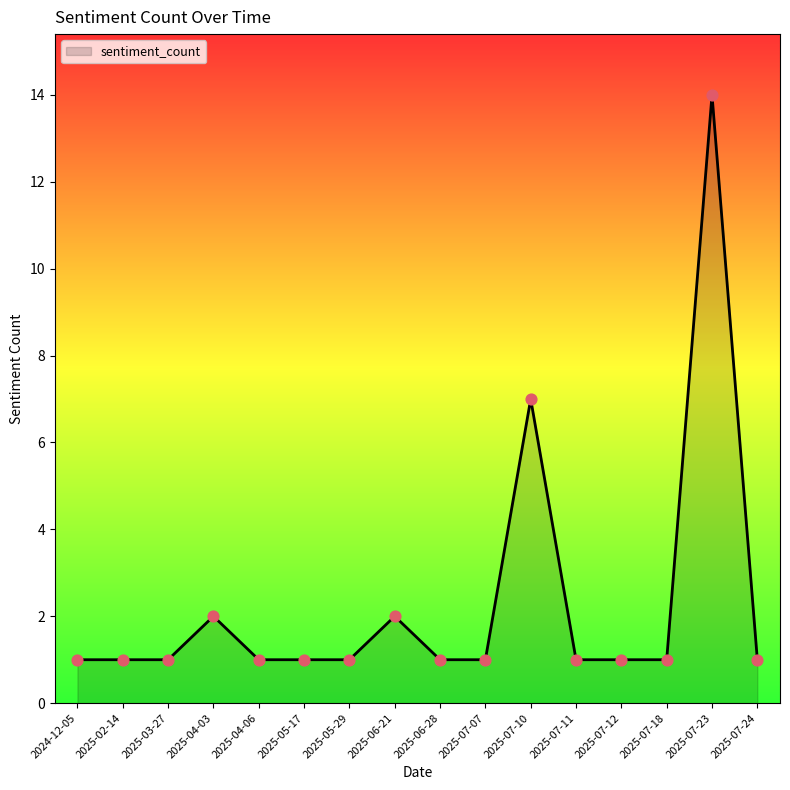

Approximately how many times larger is the value at 2025-04-03 compared to 2025-04-06?

2.0